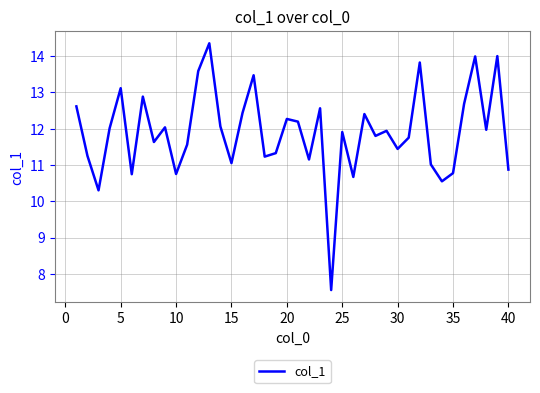

How many lines are shown in the chart?

1